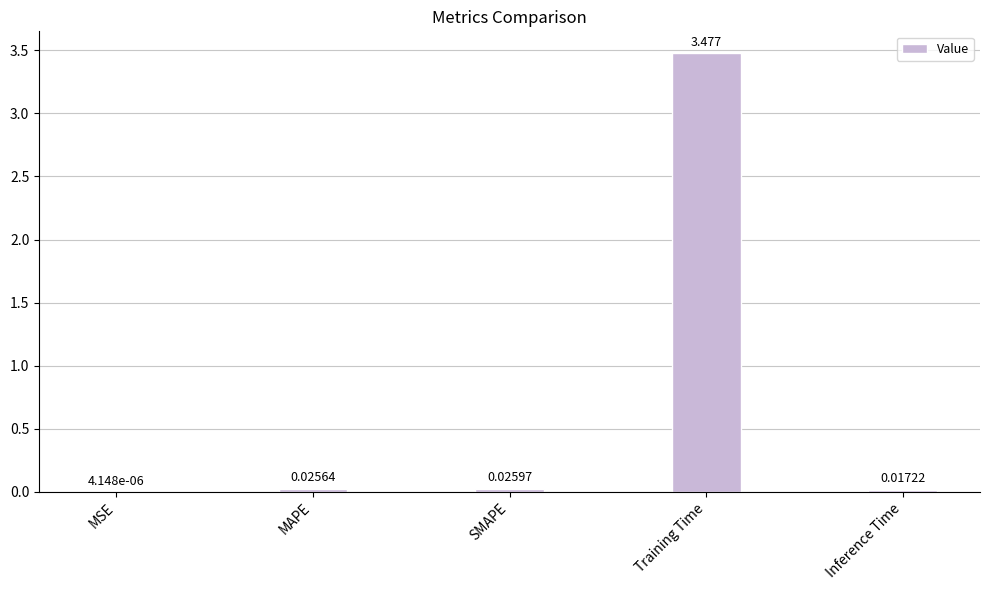

Does the chart contain stacked bars?

No